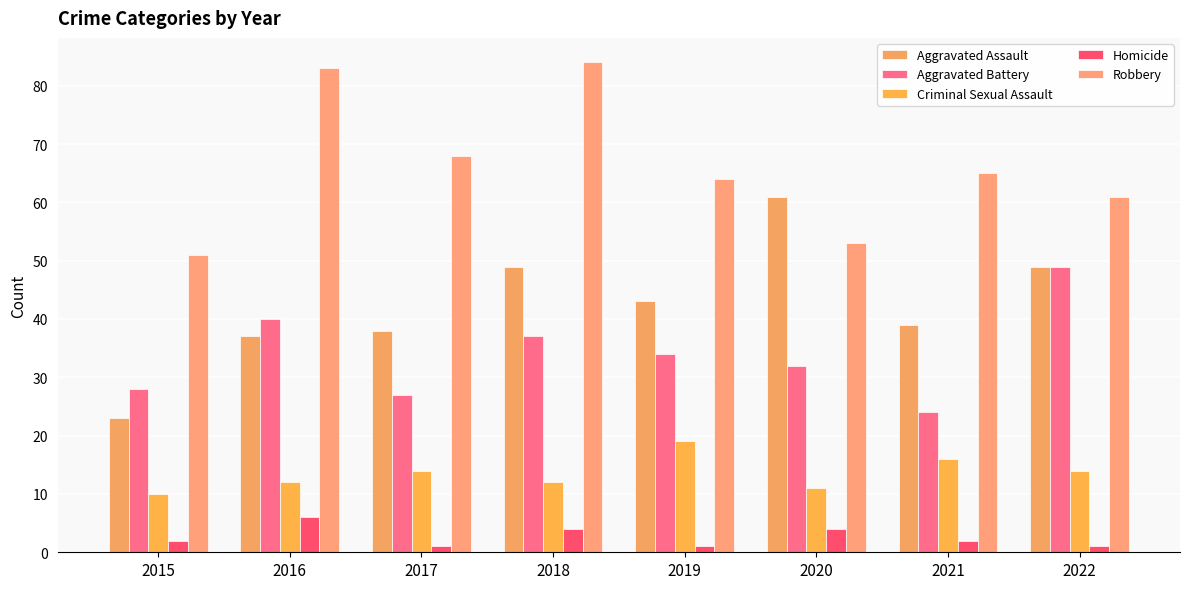

Is the value of Homicide at 2018 greater than the value of Aggravated Assault at 2018?

No